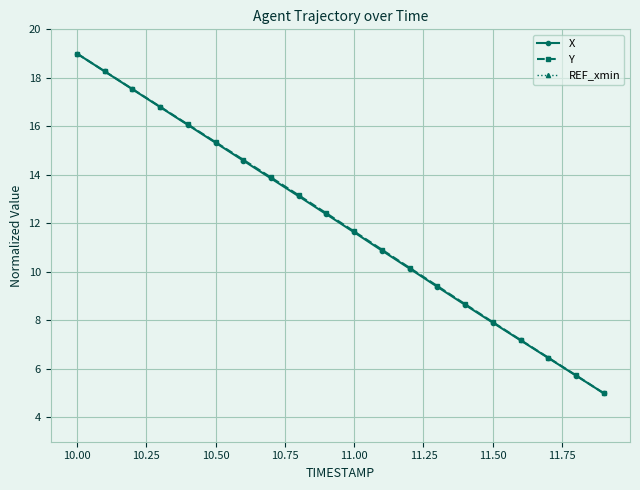

True or false: Y and X intersect in this chart.

False